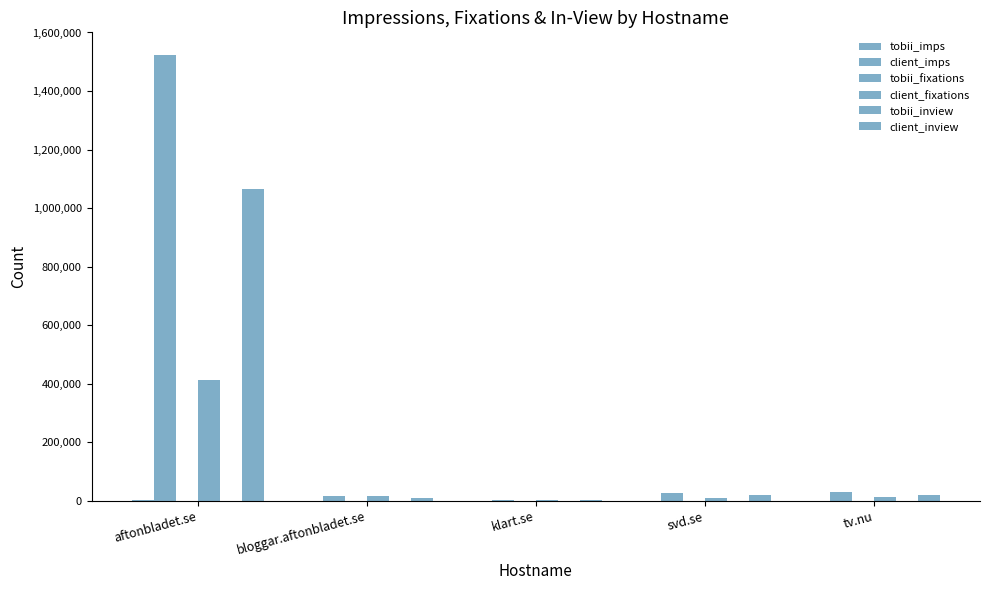

The value of client_inview at tv.nu is 18756. True or false?

True